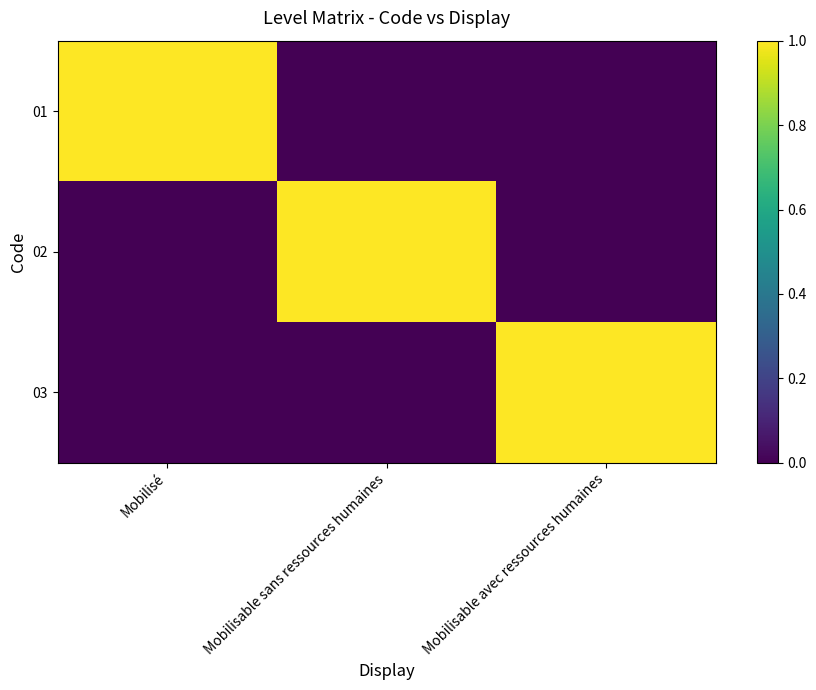

At how many categories does at least one series exceed 0?

3